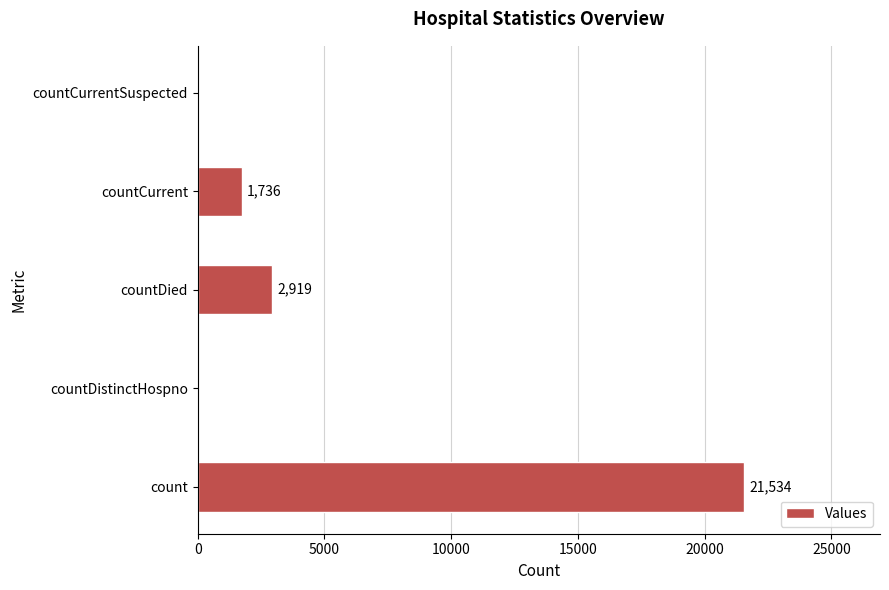

What is the average value?

5238